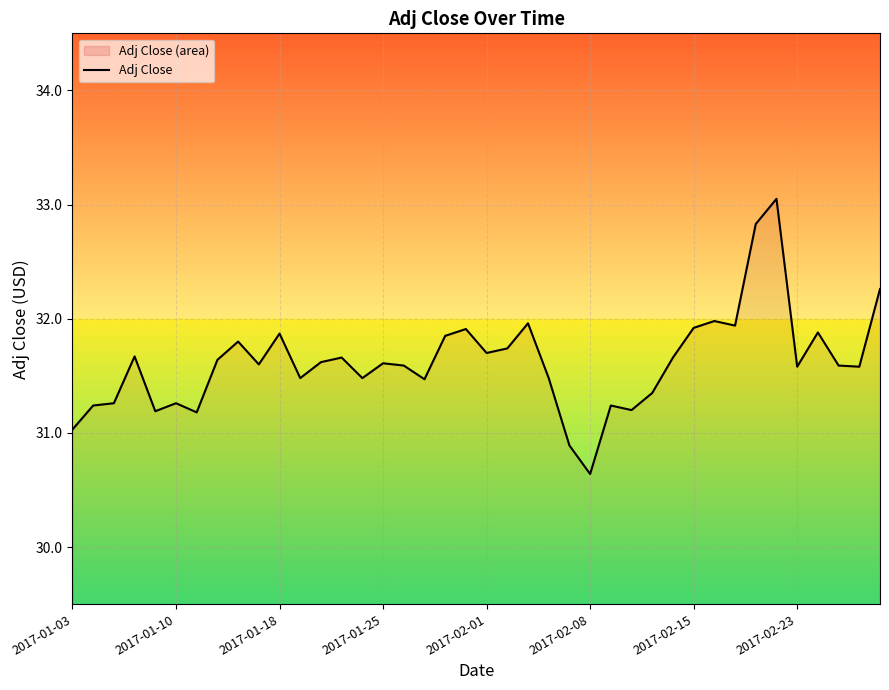

At which category does the chart reach its minimum across all series?

2017-02-08